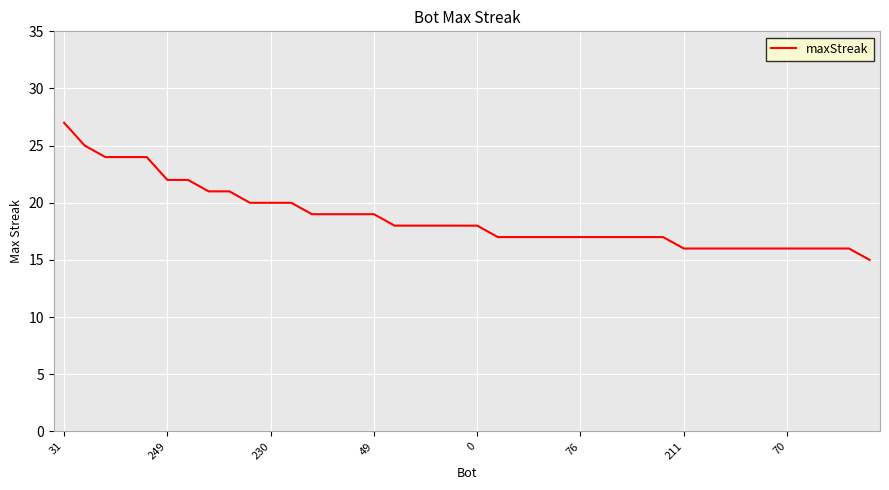

What is the smallest value displayed?

15